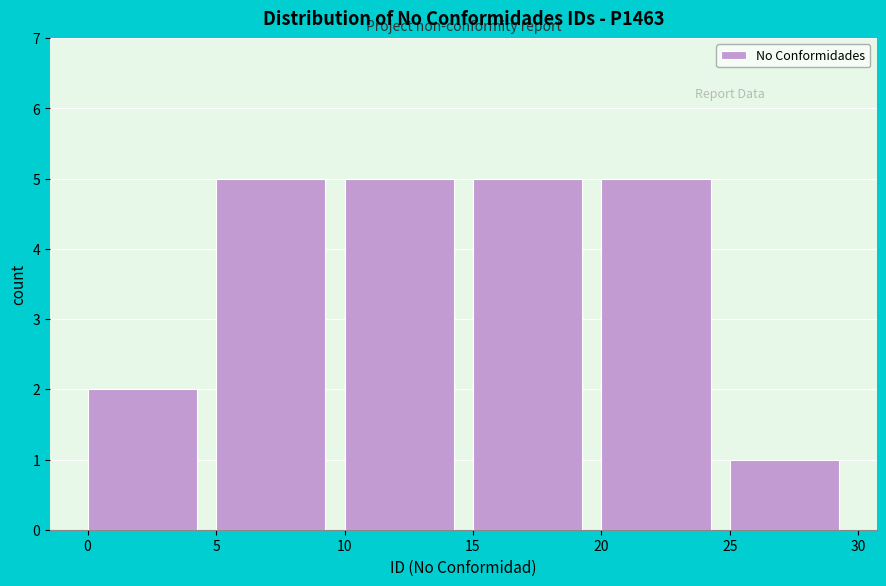

Reading left to right, transcribe this chart: for each bar, give the range it covers on the x-axis and its height. The values are not printed on the chart, so give them approximately, as read against the axis.

0 to 5: 2
5 to 10: 5
10 to 15: 5
15 to 20: 5
20 to 25: 5
25 to 30: 1